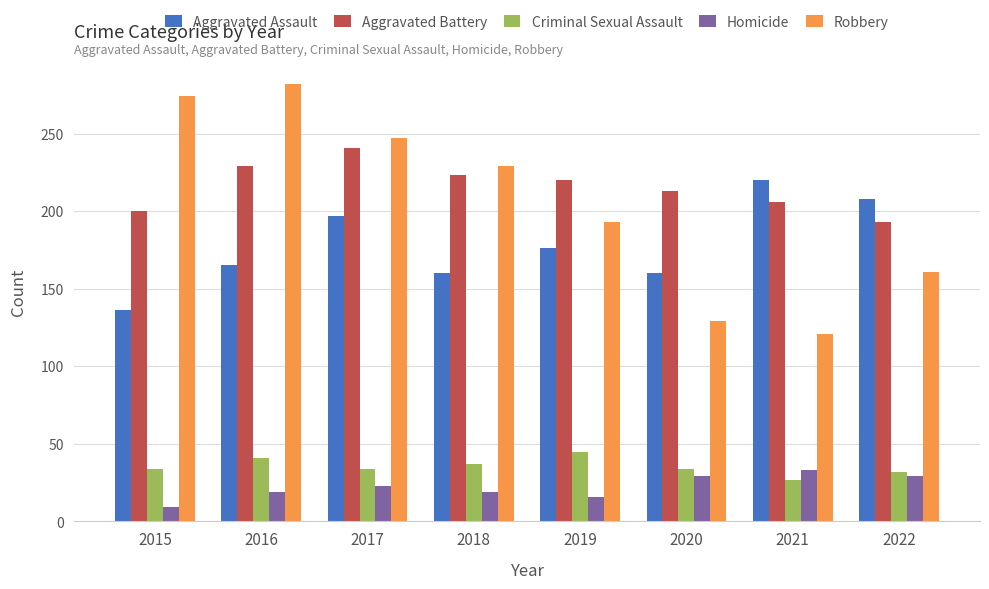

What value does the Robbery series have at 2020?

129